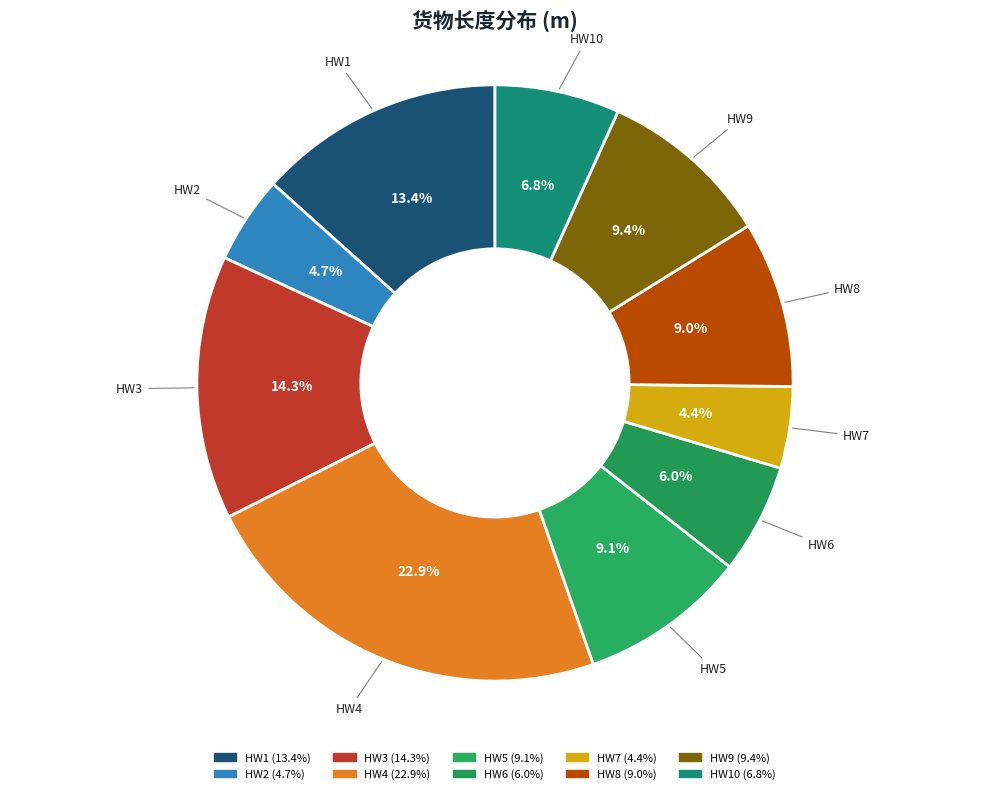

Does any single category account for the majority?

No